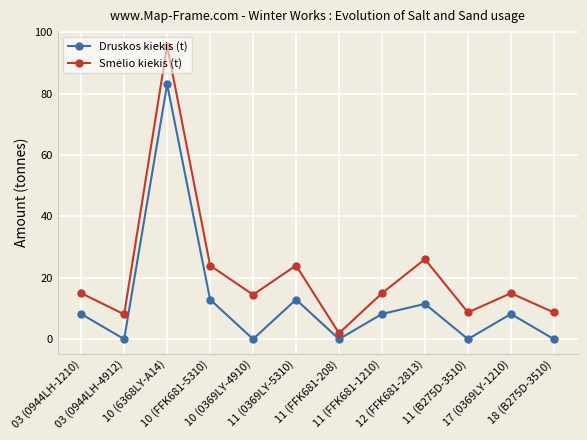

What is the highest value of the Druskos kiekis (t) series?

83.1